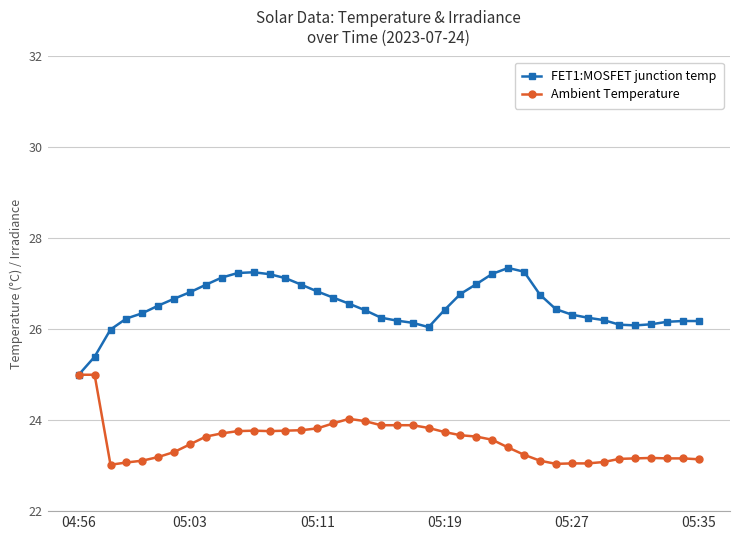

What is the maximum value for FET1:MOSFET junction temp?

27.3